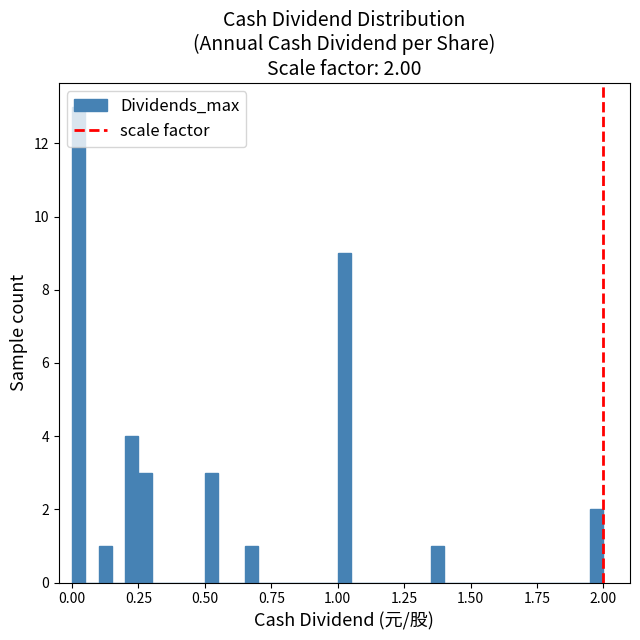

Read against the x-axis, roughly where is the centre of the tallest bar?

0.05